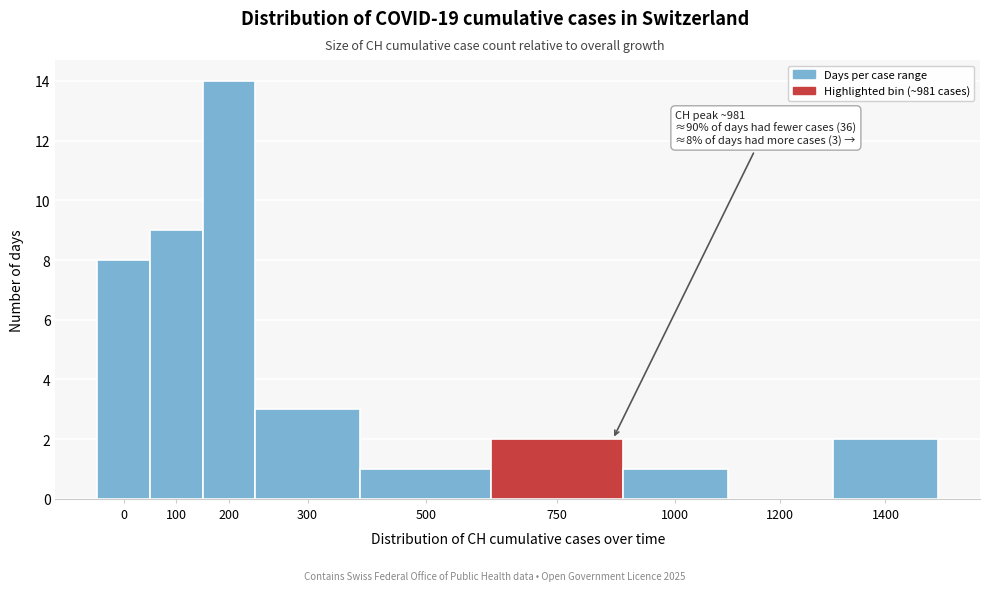

Reading left to right, transcribe all the data shown in this chart.

0=8	100=9	200=14	300=3	500=1	750=2	1000=1	1200=0	1400=2